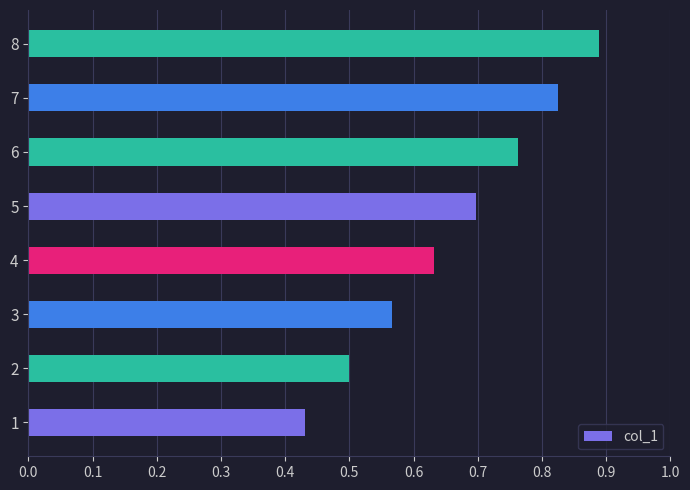

Which has a higher value, 4 or 5?

5